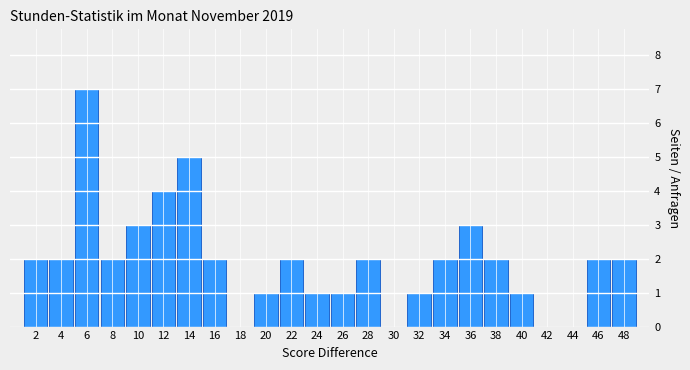

Reading left to right, transcribe this chart: for each bar, give the range it covers on the x-axis and its height. The values are not printed on the chart, so give them approximately, as read against the axis.

1 to 3: 2
3 to 5: 2
5 to 7: 7
7 to 9: 2
9 to 11: 3
11 to 13: 4
13 to 15: 5
15 to 17: 2
17 to 19: 0
19 to 21: 1
21 to 23: 2
23 to 25: 1
25 to 27: 1
27 to 29: 2
29 to 31: 0
31 to 33: 1
33 to 35: 2
35 to 37: 3
37 to 39: 2
39 to 41: 1
41 to 43: 0
43 to 45: 0
45 to 47: 2
47 to 49: 2